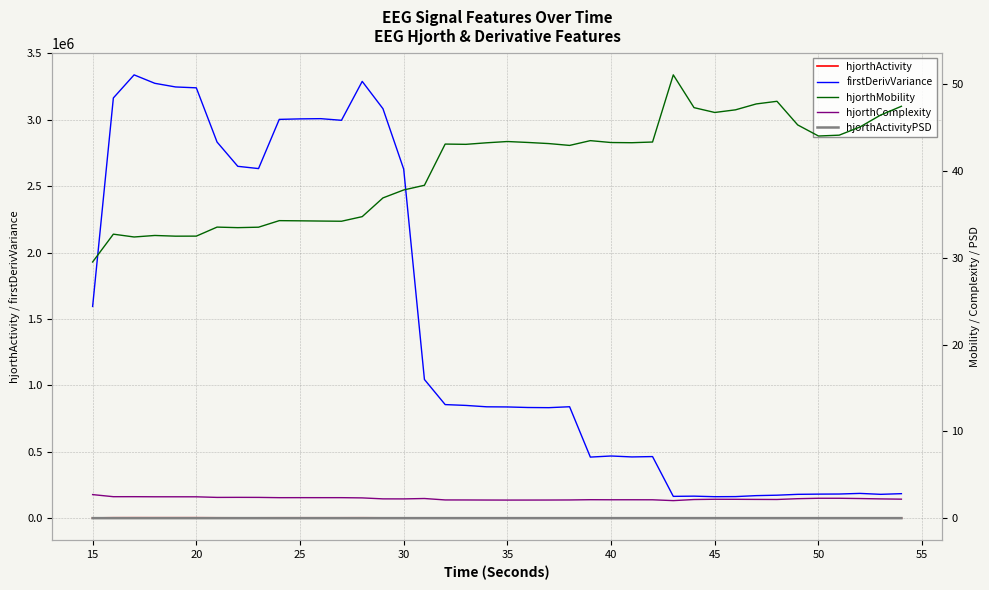

True or false: hjorthActivityPSD and hjorthActivity cross at least once.

False